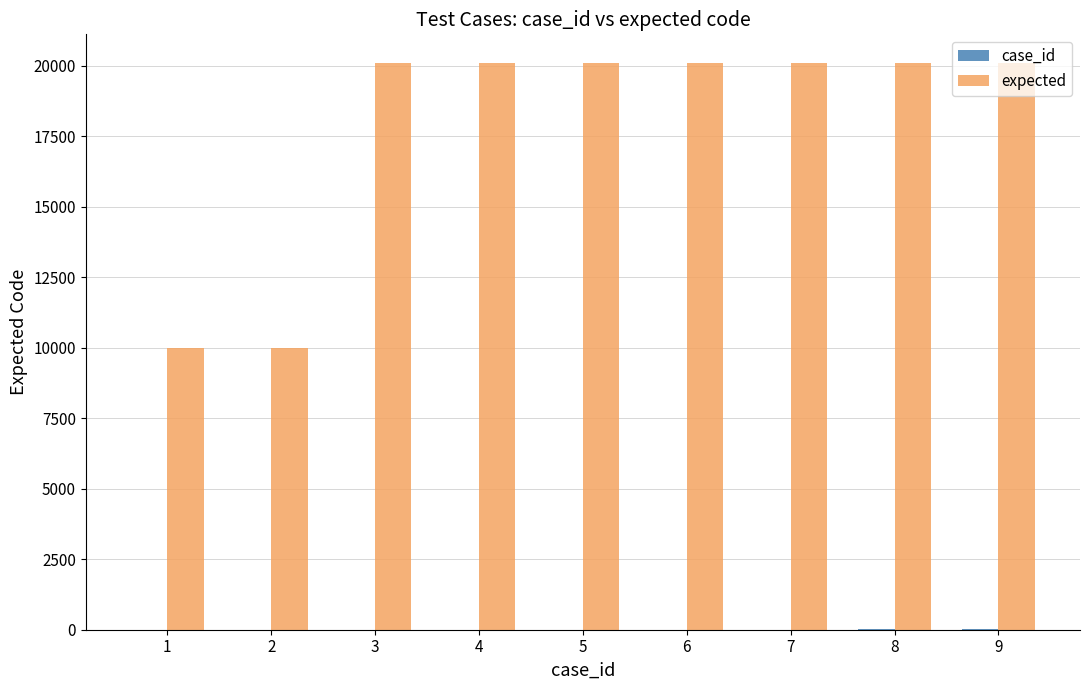

What is the maximum value for expected?

20108